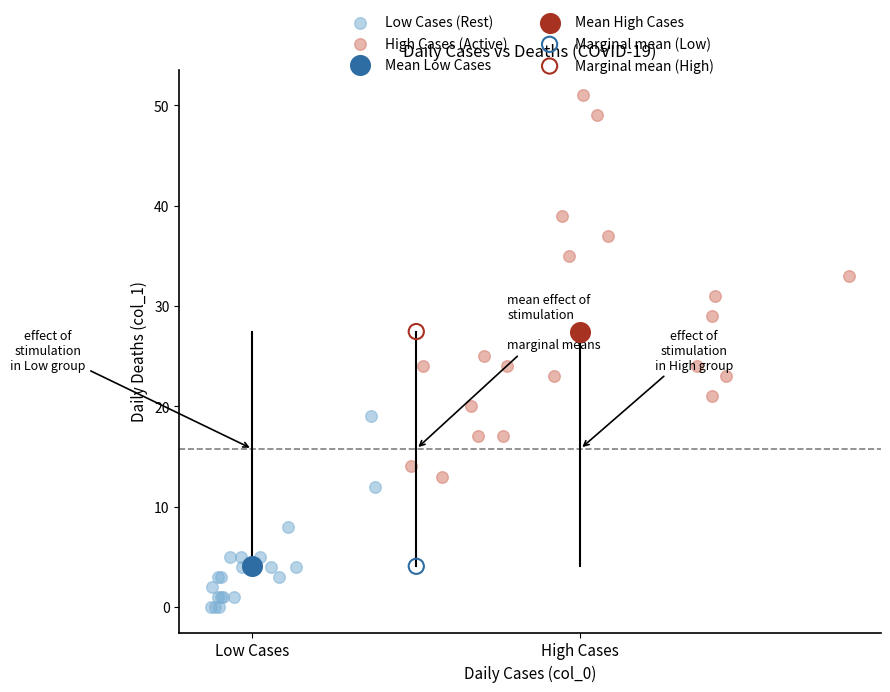

What are all the series names shown in the legend?

Low Cases (Rest), High Cases (Active), Mean Low Cases, Mean High Cases, Marginal mean (Low), Marginal mean (High)